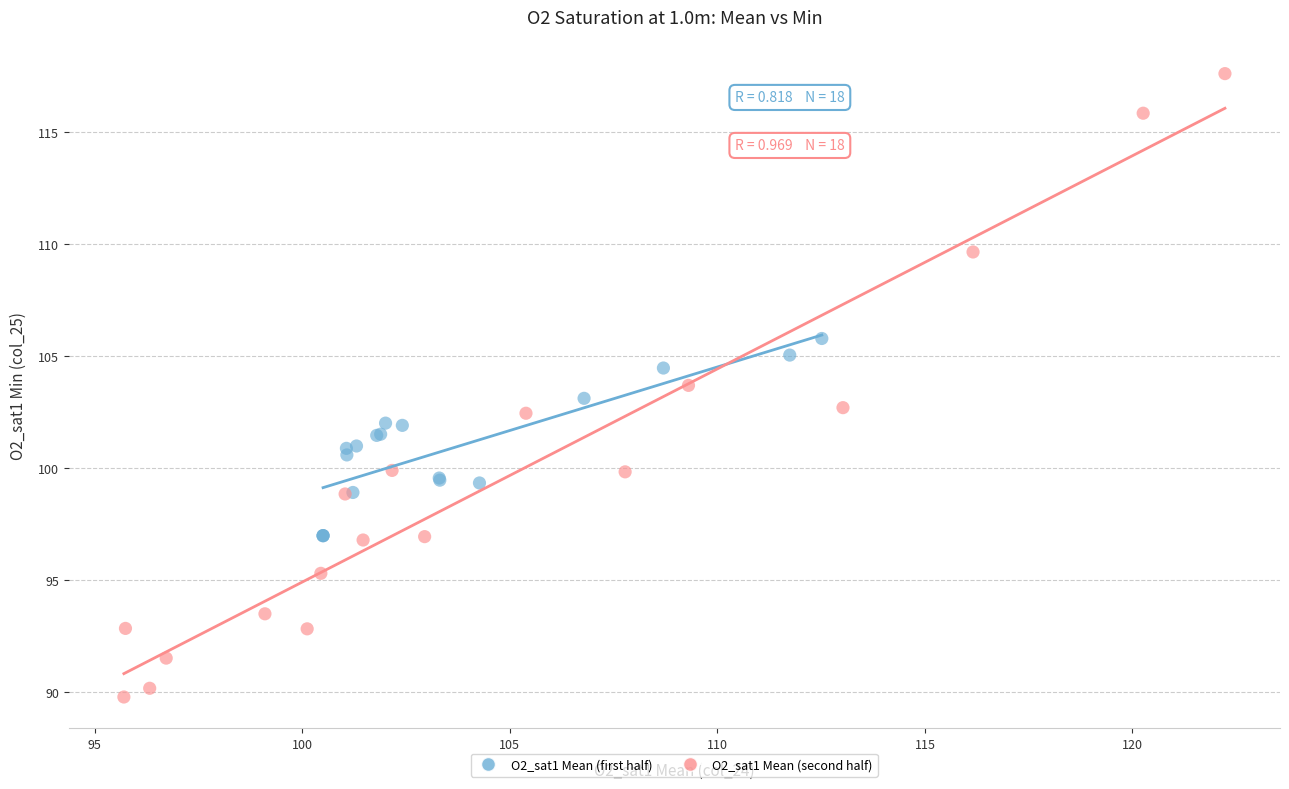

Which series has the widest spread of Y values?

O2_sat1 Mean (second half)